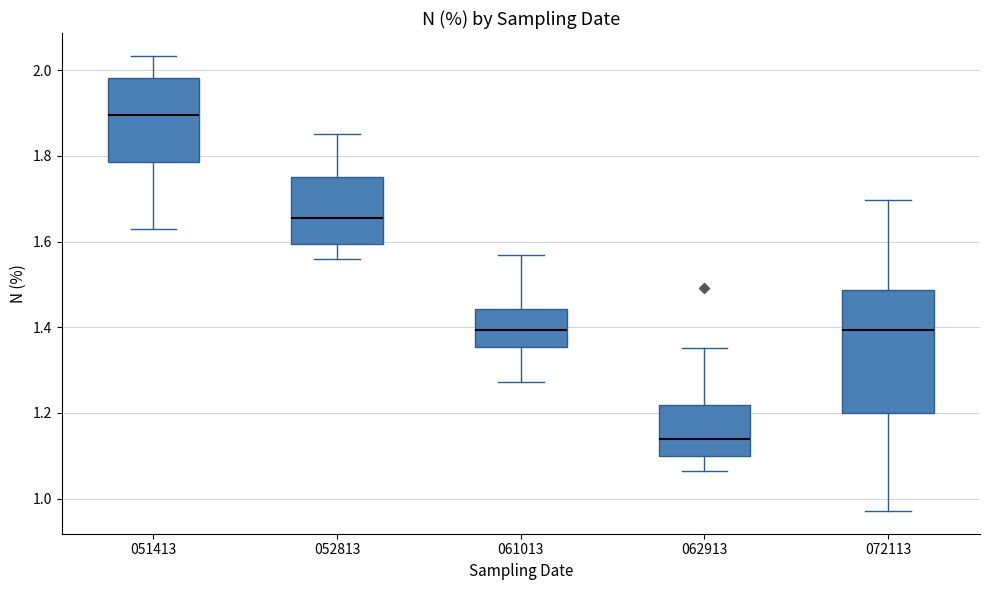

Reading left to right, read every box against the y-axis: the position of its median line, the range the box covers, and the ends of its whiskers. The values are not printed on the chart, so give them approximately, as read against the axis.

051413: median 1.90, box 1.78 to 1.98, whiskers 1.62 to 2.04
052813: median 1.66, box 1.60 to 1.76, whiskers 1.56 to 1.86
061013: median 1.40, box 1.36 to 1.44, whiskers 1.28 to 1.56
062913: median 1.14, box 1.10 to 1.22, whiskers 1.06 to 1.36
072113: median 1.40, box 1.20 to 1.48, whiskers 0.98 to 1.70